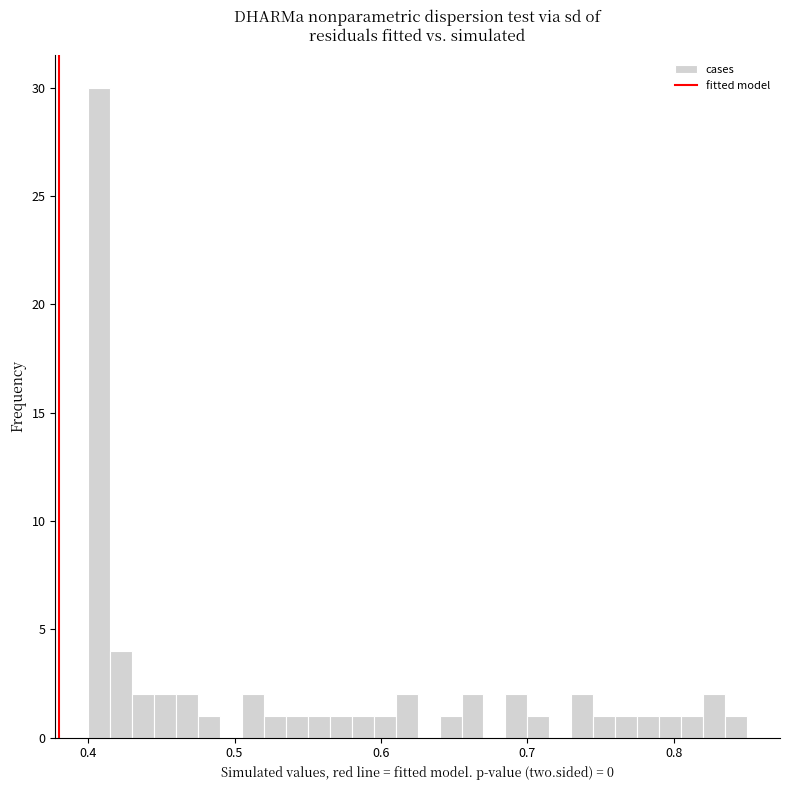

Around what value on the x-axis is the tallest bar? Give the approximate position of its centre, as read against the axis.

0.41